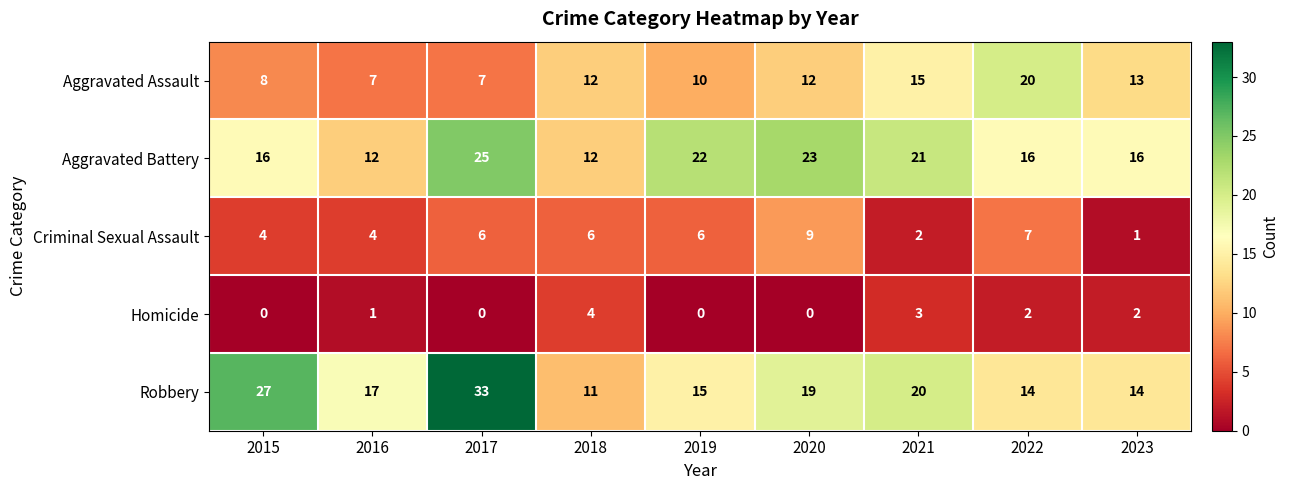

At 2015, list the series in order from largest to smallest.

Robbery, Aggravated Battery, Aggravated Assault, Criminal Sexual Assault, Homicide